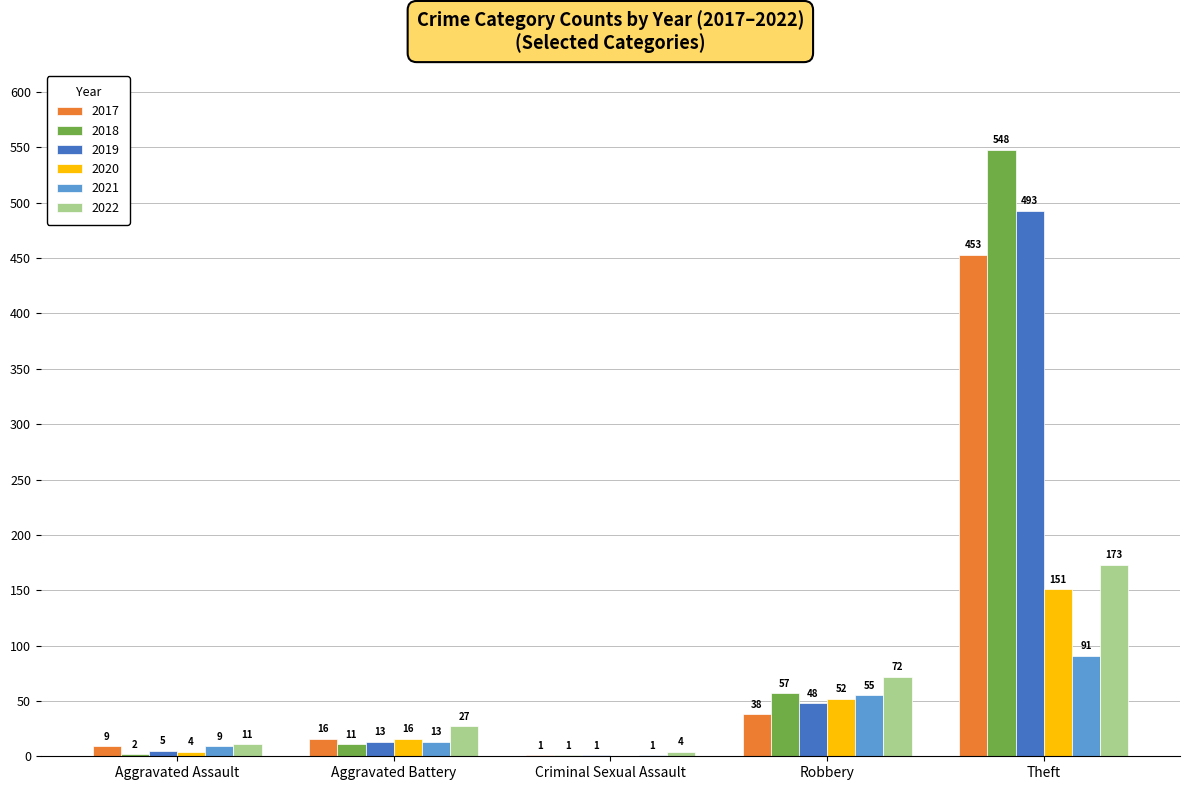

The 2017 series shows 38 at Robbery. True or false?

True